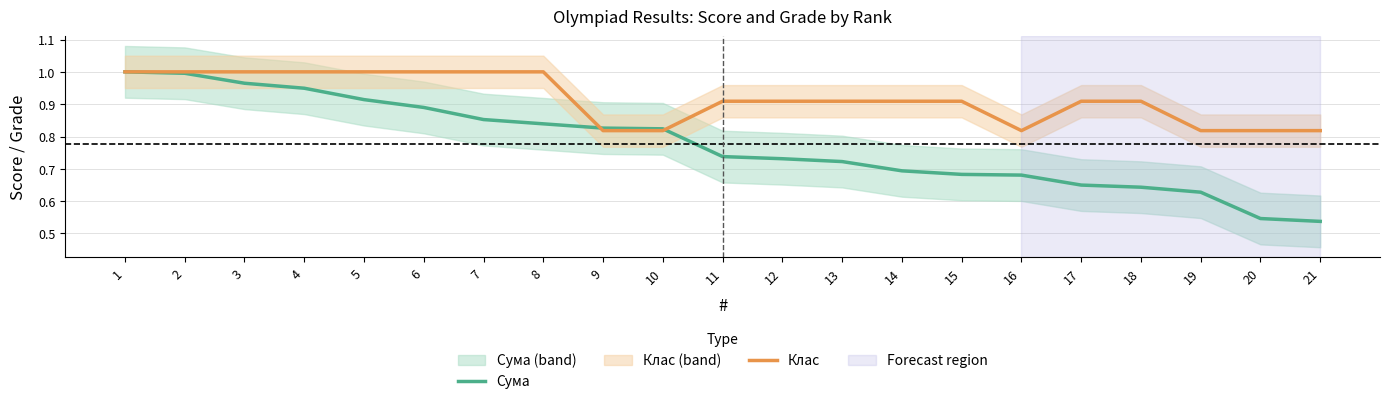

What is the total value across all series at 9?

1.6